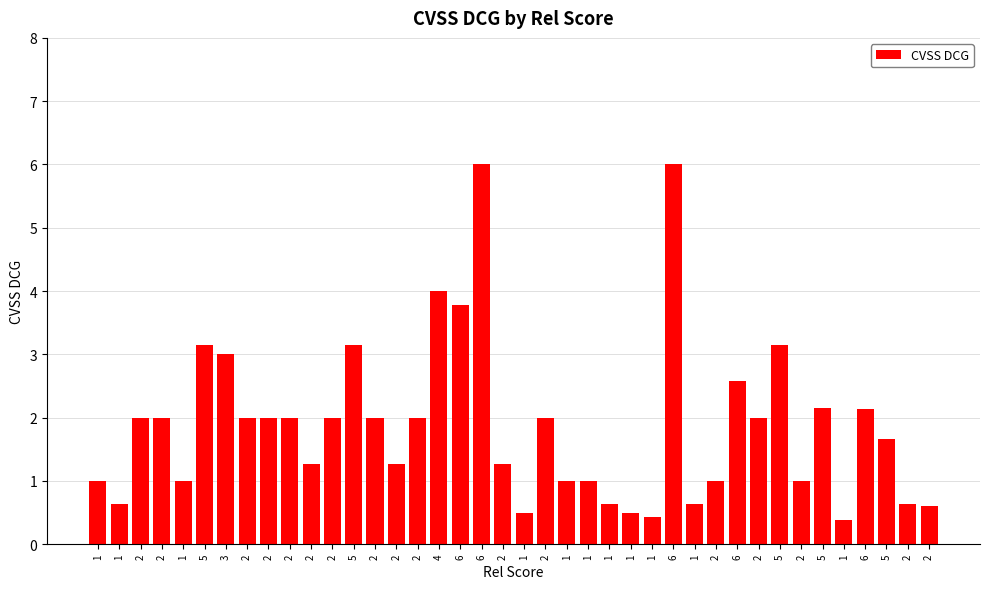

What is the smallest value displayed?

0.4